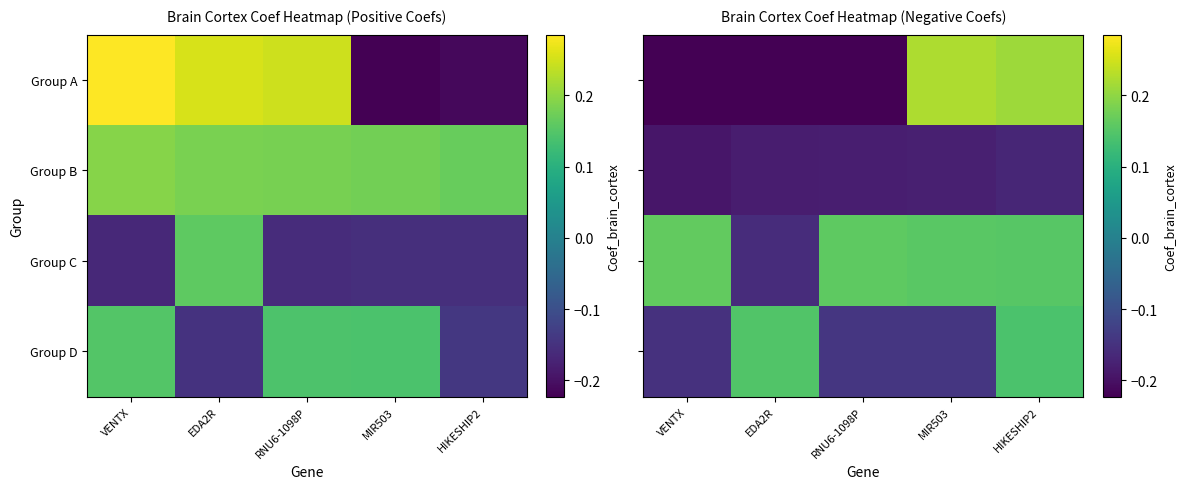

The value of Group A at VENTX is -0.5. True or false?

False